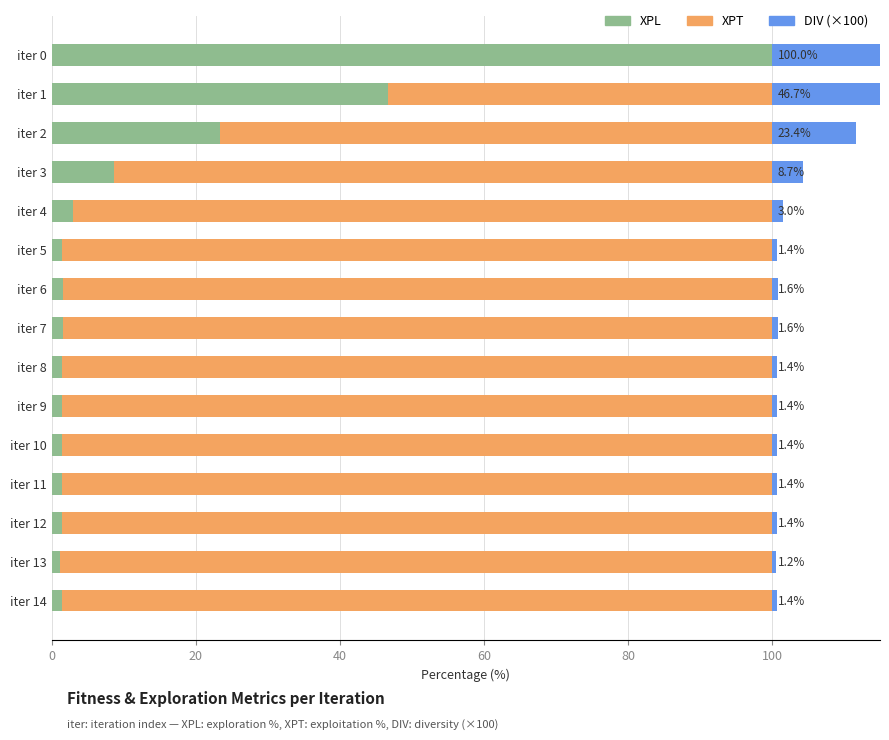

Which series has the largest total across all categories?

XPT